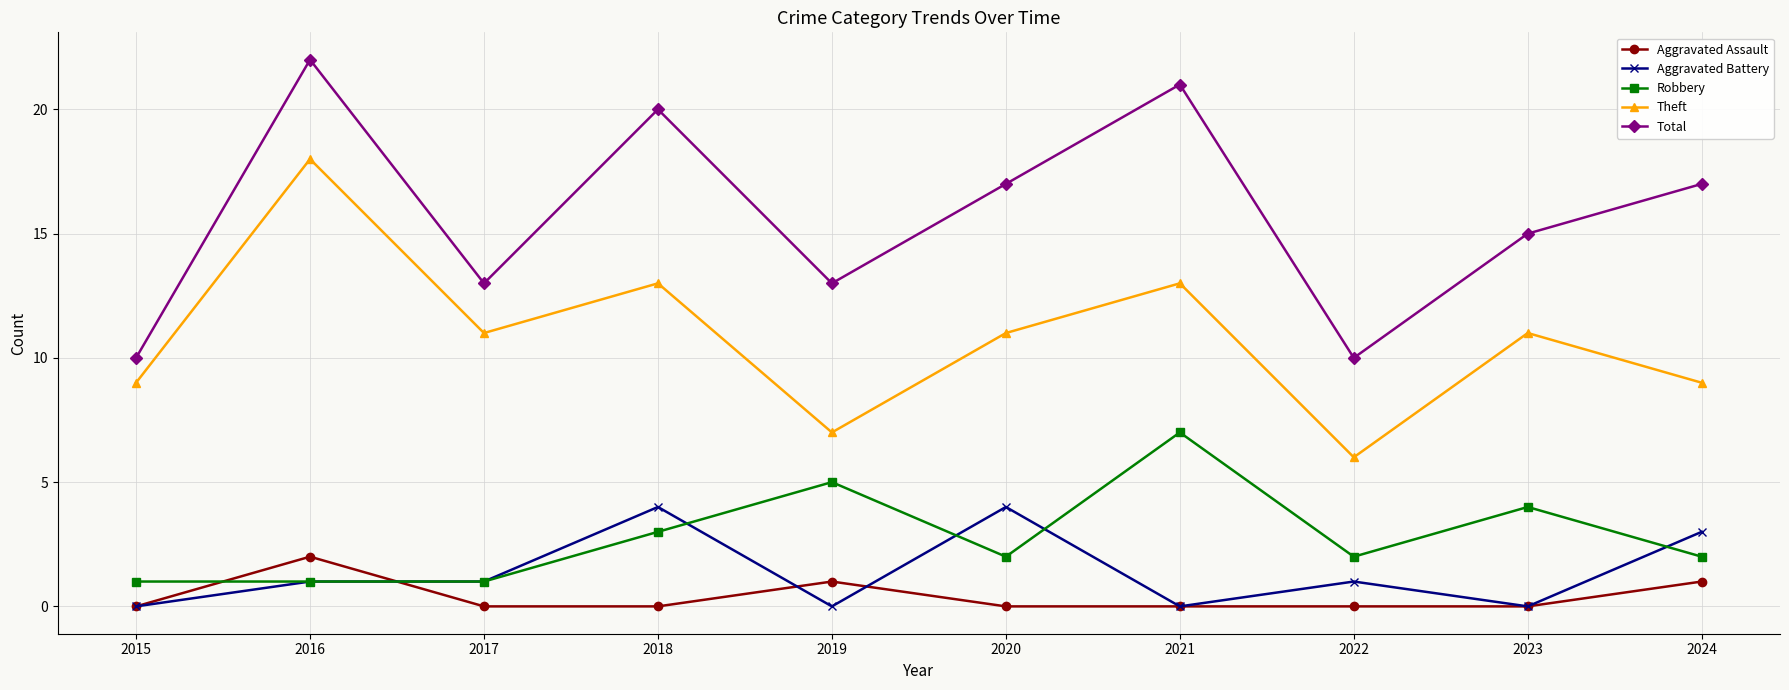

What is the spread (max minus min) of values at 2022?

10